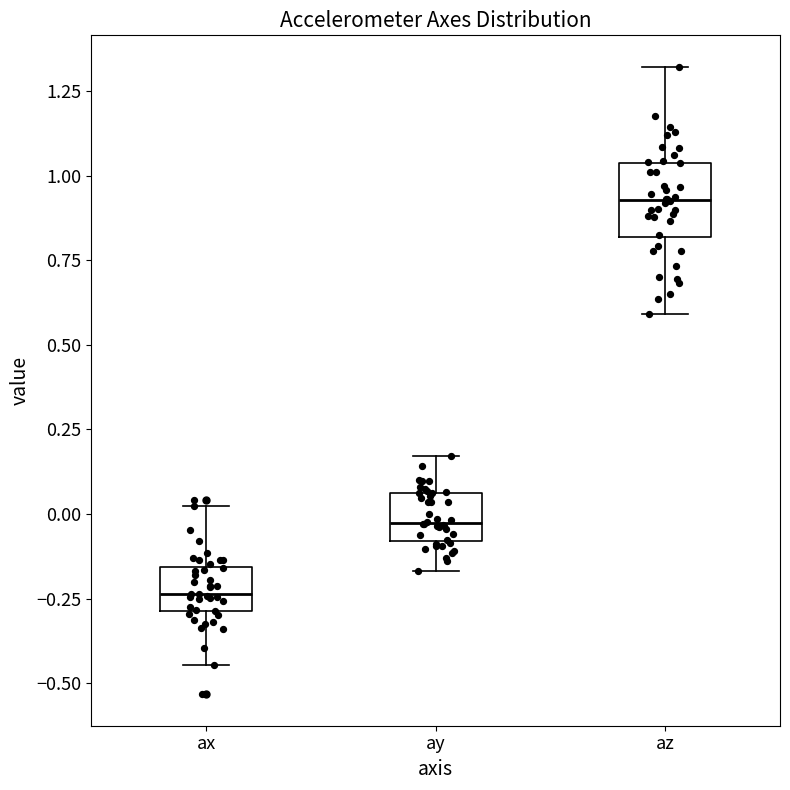

Reading left to right, transcribe this box plot: for each box, give where its median line is, the range the box spans, and where its two whiskers end, as read against the y-axis. The values are not printed on the chart, so give them approximately, as read against the axis.

ax: median -0.25, box -0.30 to -0.15, whiskers -0.45 to 0.00
ay: median -0.05, box -0.10 to 0.05, whiskers -0.15 to 0.15
az: median 0.95, box 0.80 to 1.05, whiskers 0.60 to 1.30